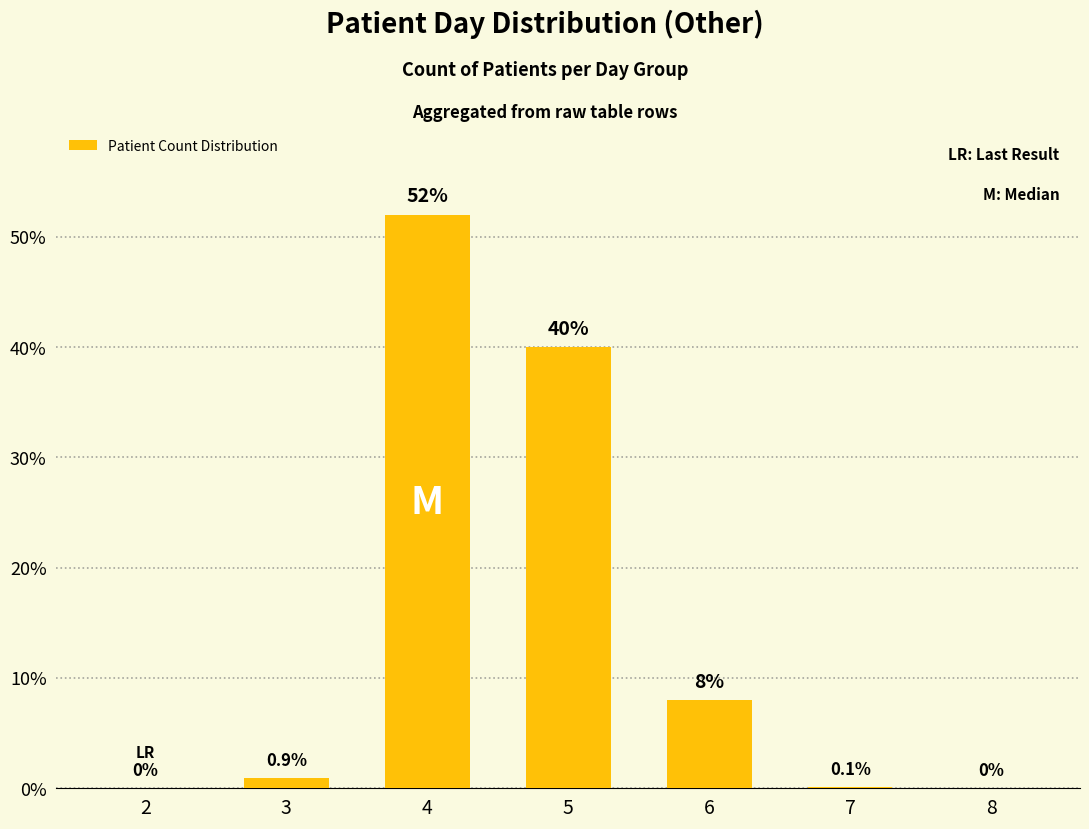

Reading left to right, what are all the values shown in this chart?

0.0	0.9	52.0	40.0	8.0	0.1	0.0